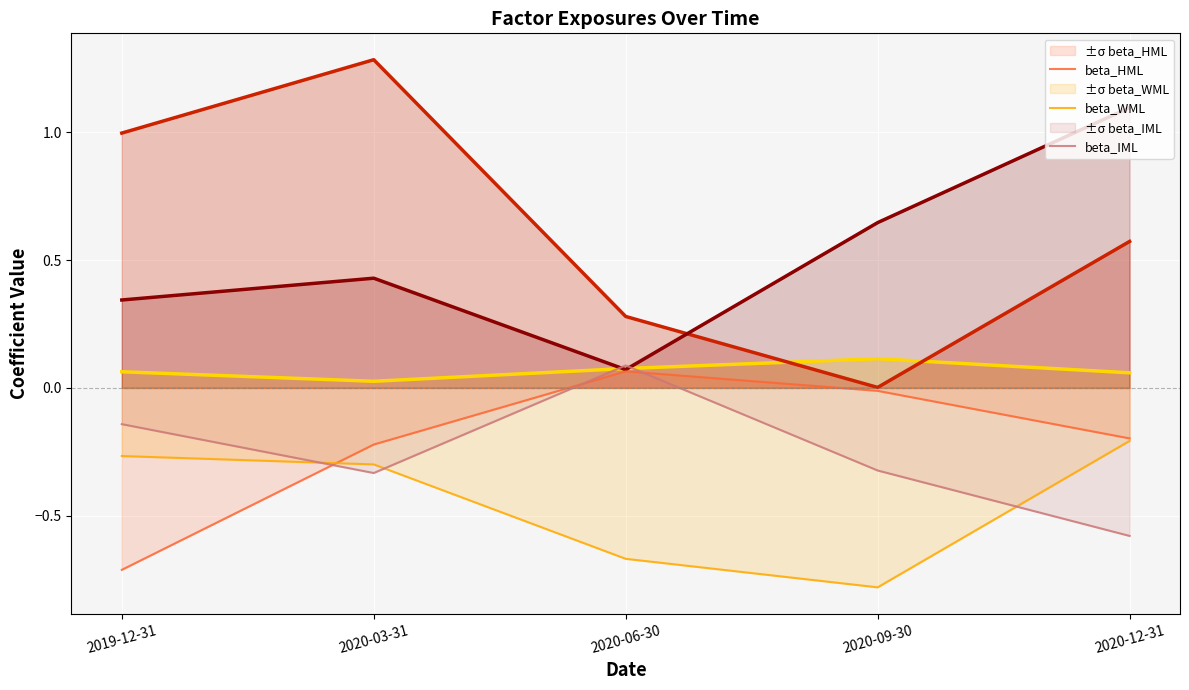

Is this an area chart (filled region under the line)?

No